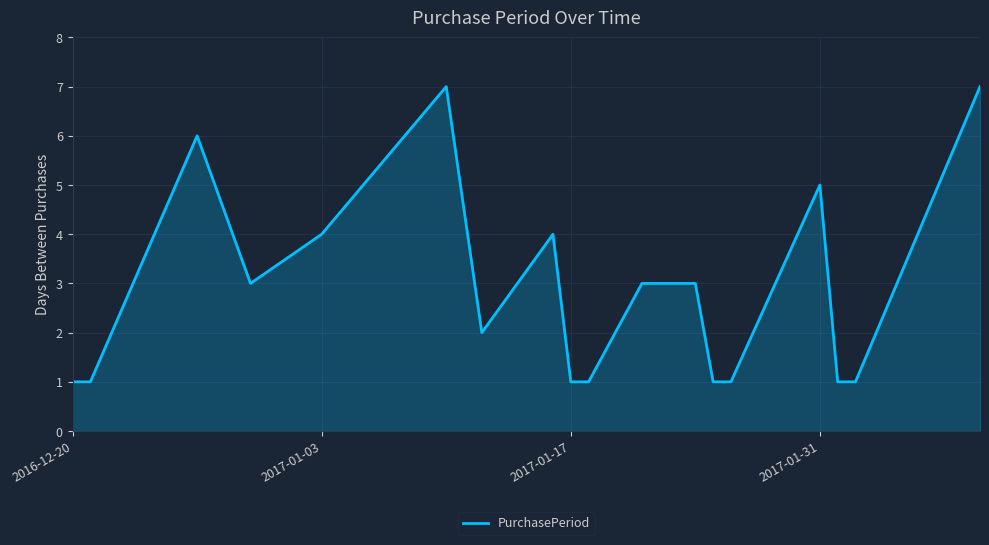

What is the greatest value displayed?

7